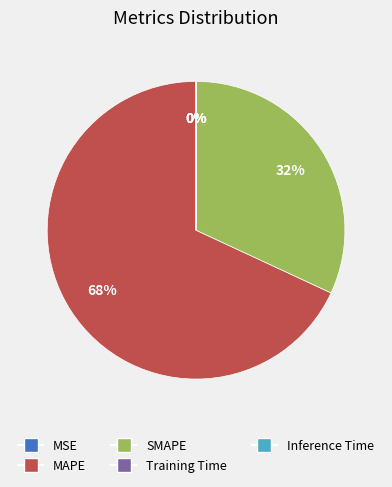

Which has a higher value, SMAPE or MAPE?

MAPE